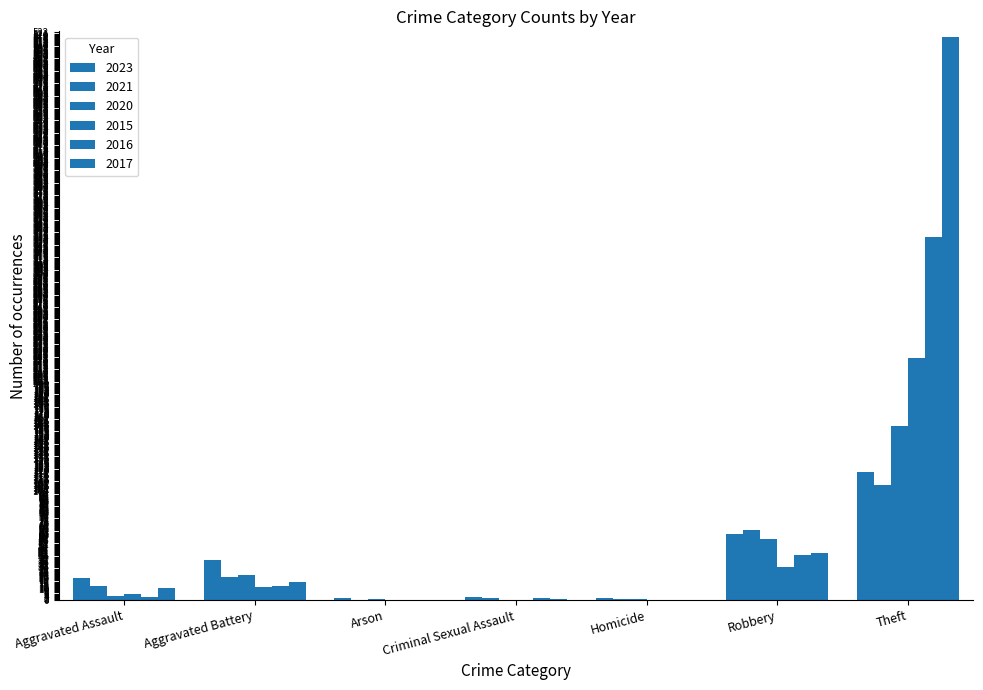

What is the label of the 3rd bar from the left?

Arson